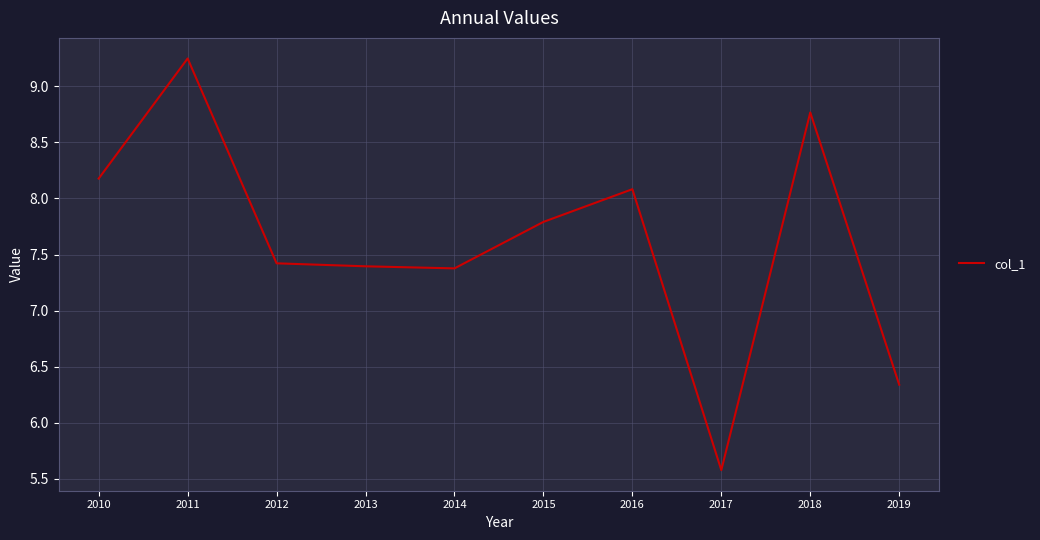

The chart shows a value of 7.4 at 2012. True or false?

True